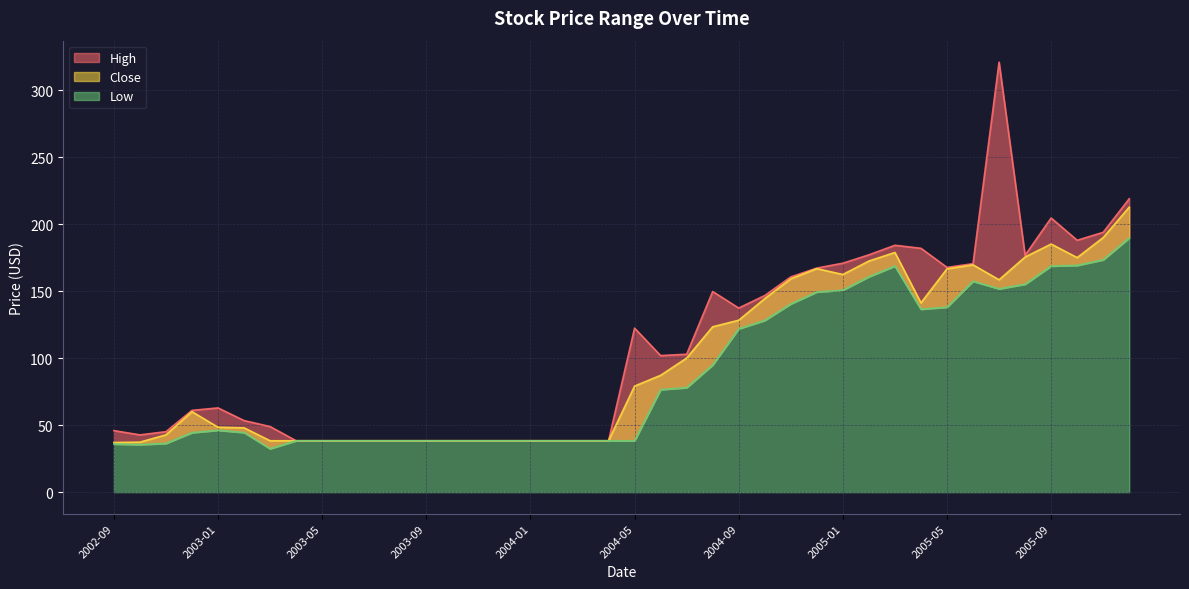

At how many categories does at least one series exceed 242?

1